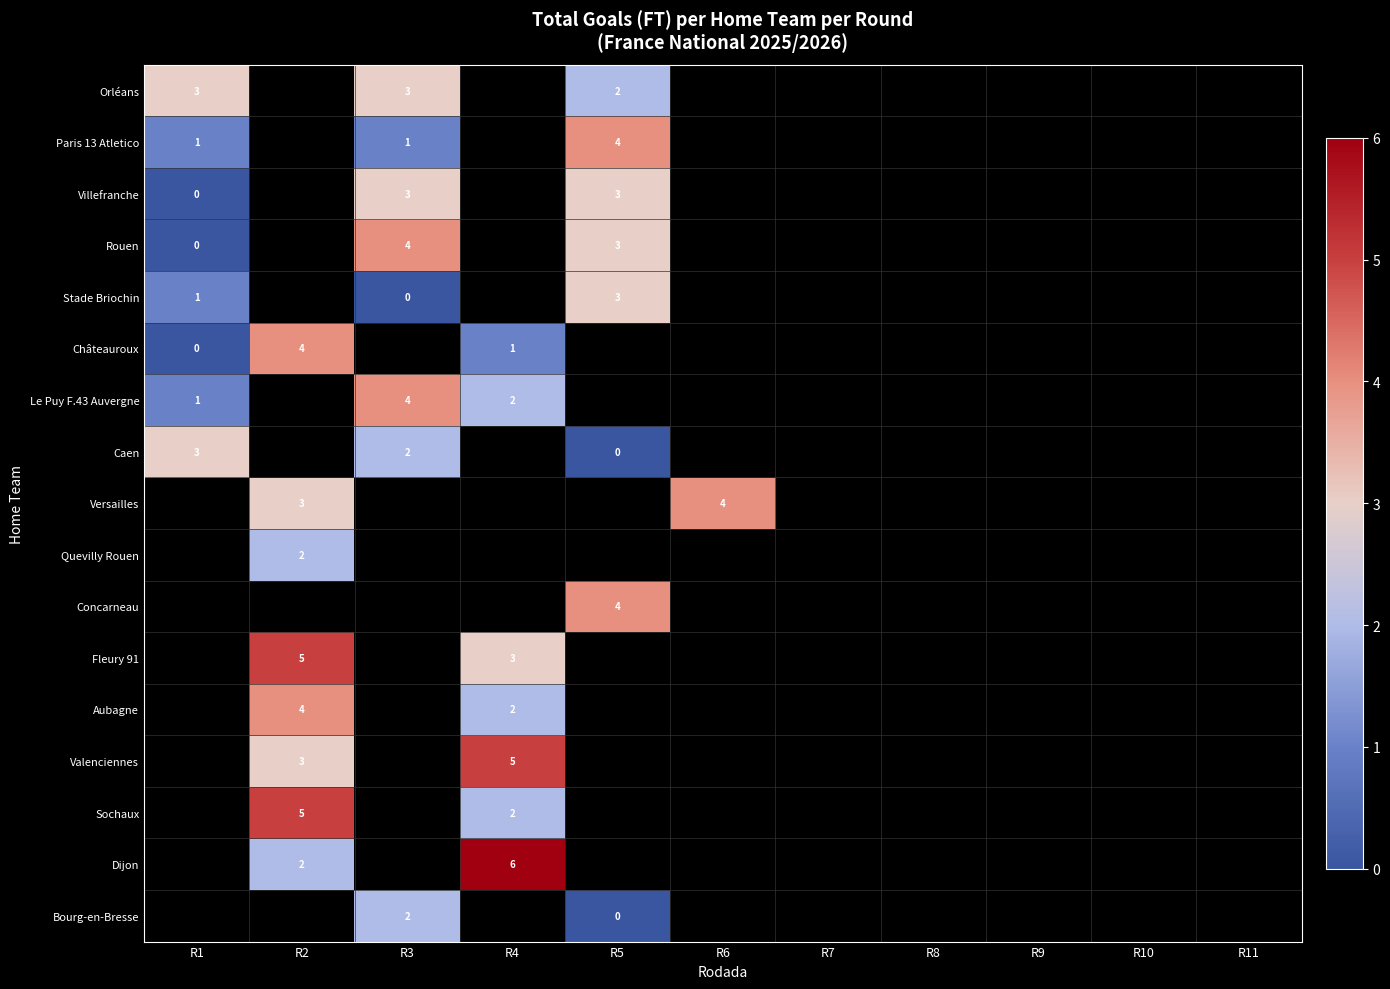

What is the sum of the Paris 13 Atletico values at R1 and R5?

5